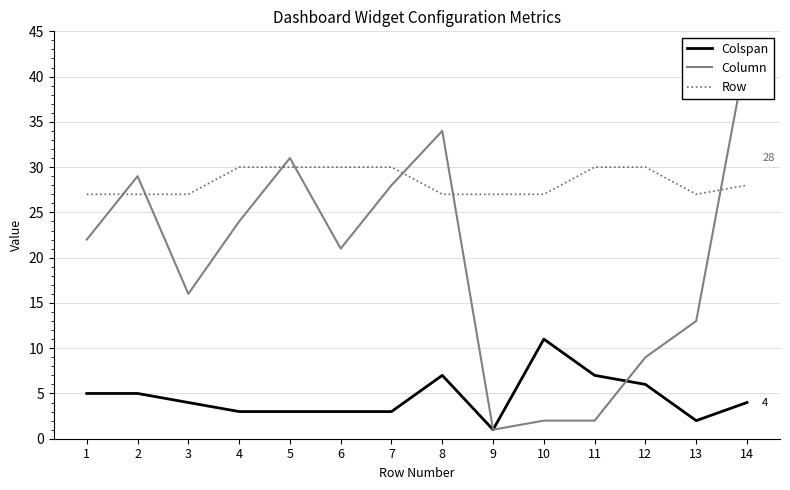

What is the spread (max minus min) of values at 6?

27